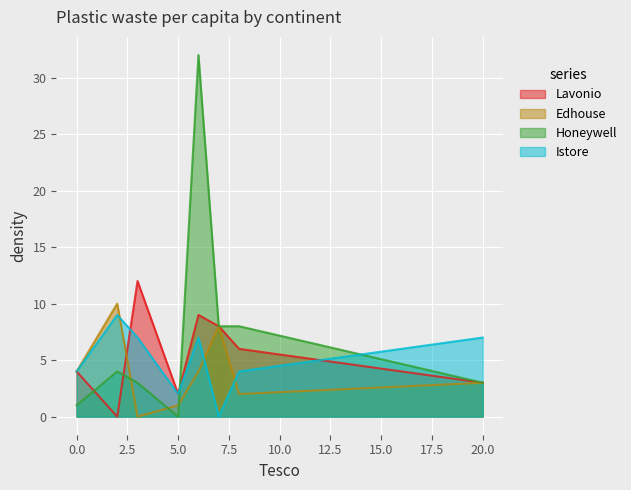

Which category has the lowest value in the Edhouse series?

3